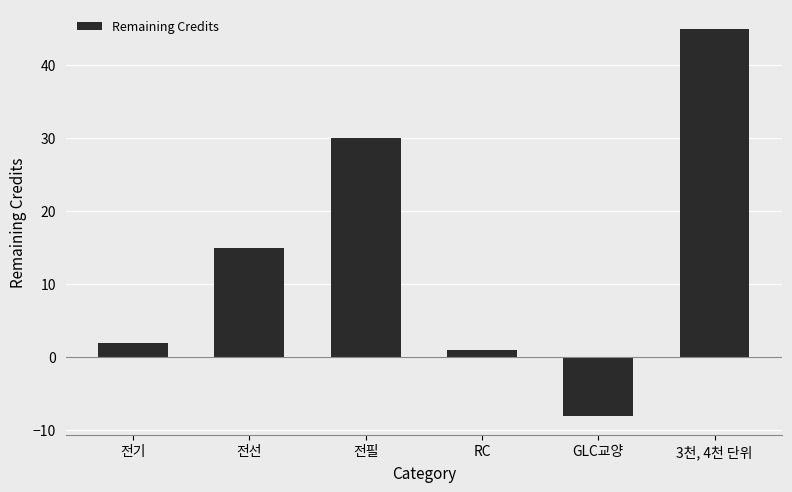

What is the change in value from RC to GLC교양?

-9